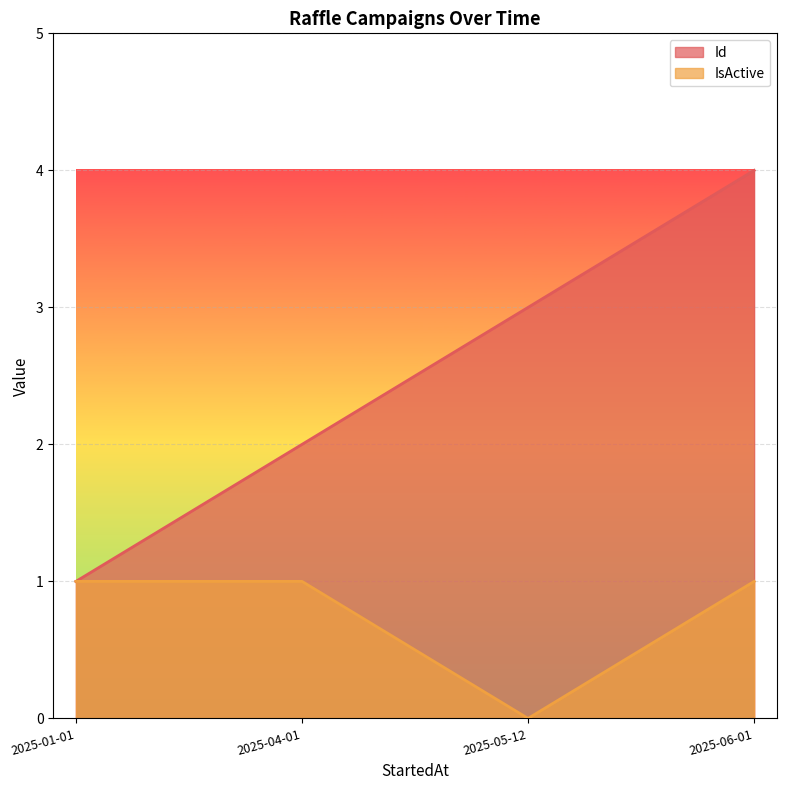

List the labels in order of IsActive value, largest first.

2025-01-01, 2025-04-01, 2025-06-01, 2025-05-12